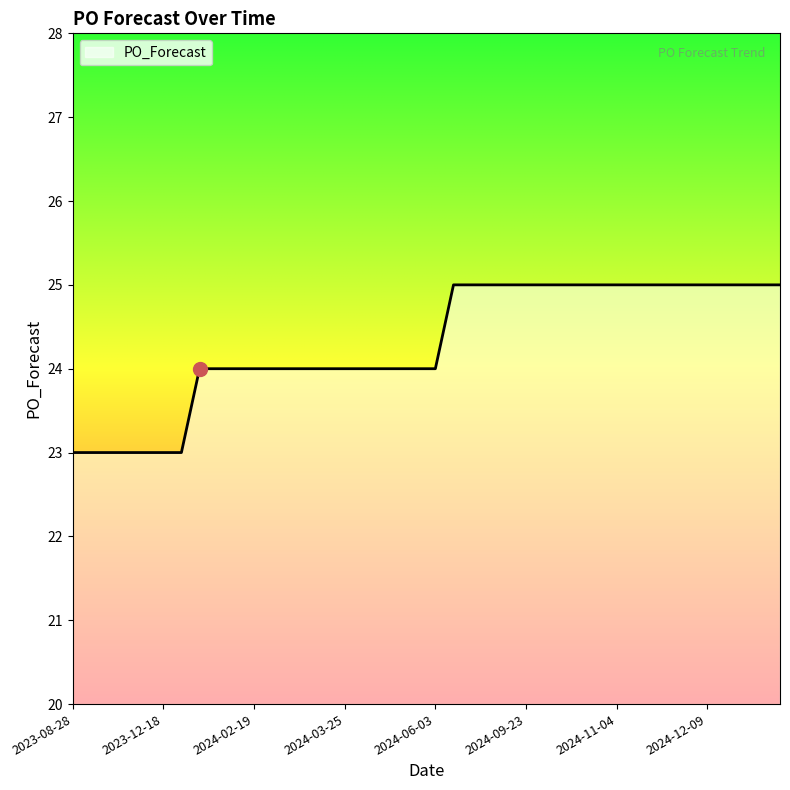

What is the smallest value displayed?

23